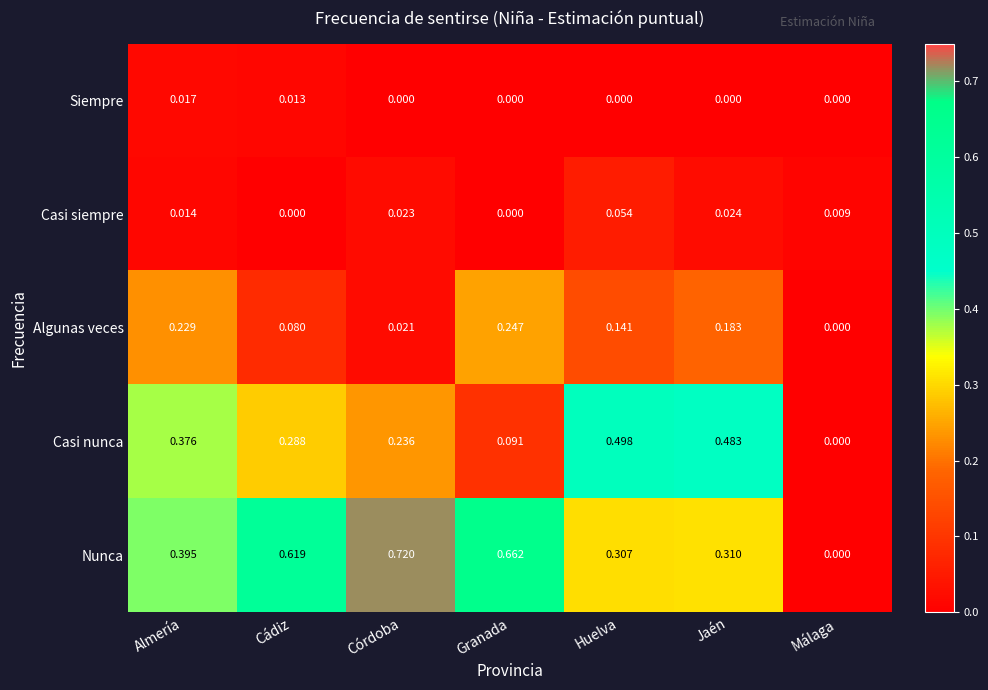

Rank the categories by Algunas veces value from highest to lowest.

Granada, Almería, Jaén, Huelva, Cádiz, Córdoba, Málaga